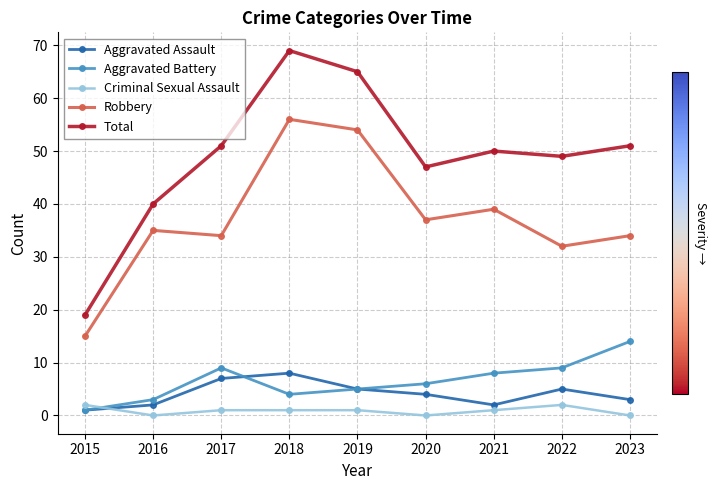

Reading left to right, transcribe all the data shown in this chart.

Aggravated Assault: 1	2	7	8	5	4	2	5	3
Aggravated Battery: 1	3	9	4	5	6	8	9	14
Criminal Sexual Assault: 2	0	1	1	1	0	1	2	0
Robbery: 15	35	34	56	54	37	39	32	34
Total: 19	40	51	69	65	47	50	49	51